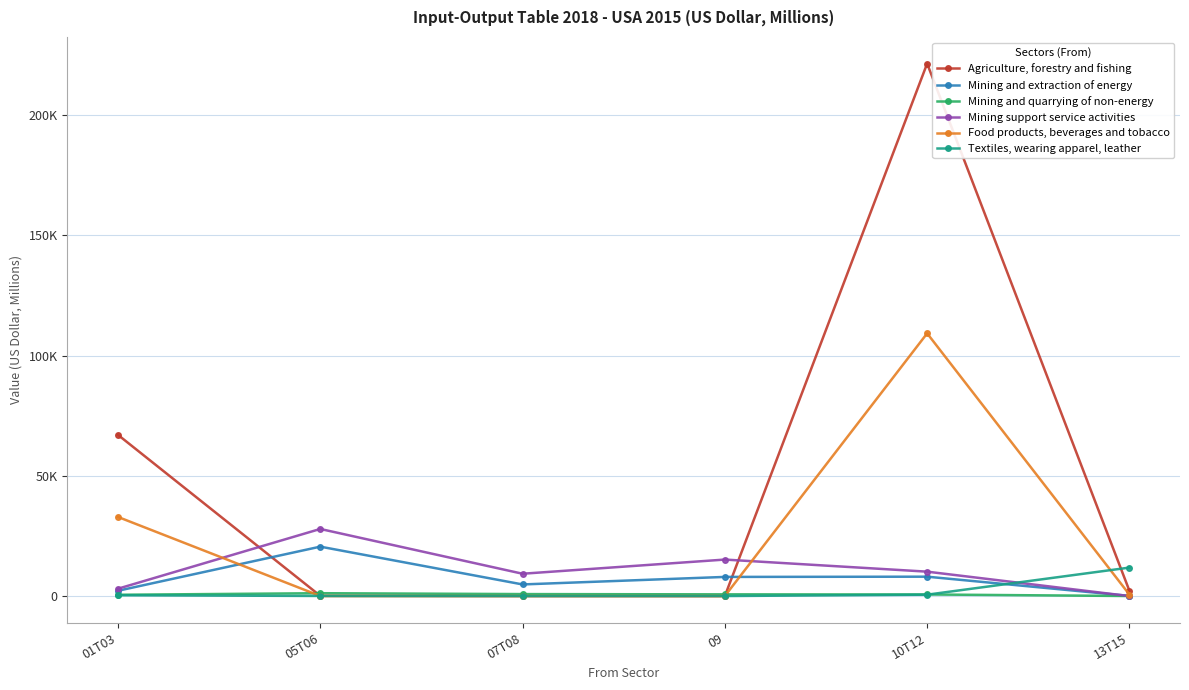

Which series has the largest total across all categories?

Agriculture, forestry and fishing